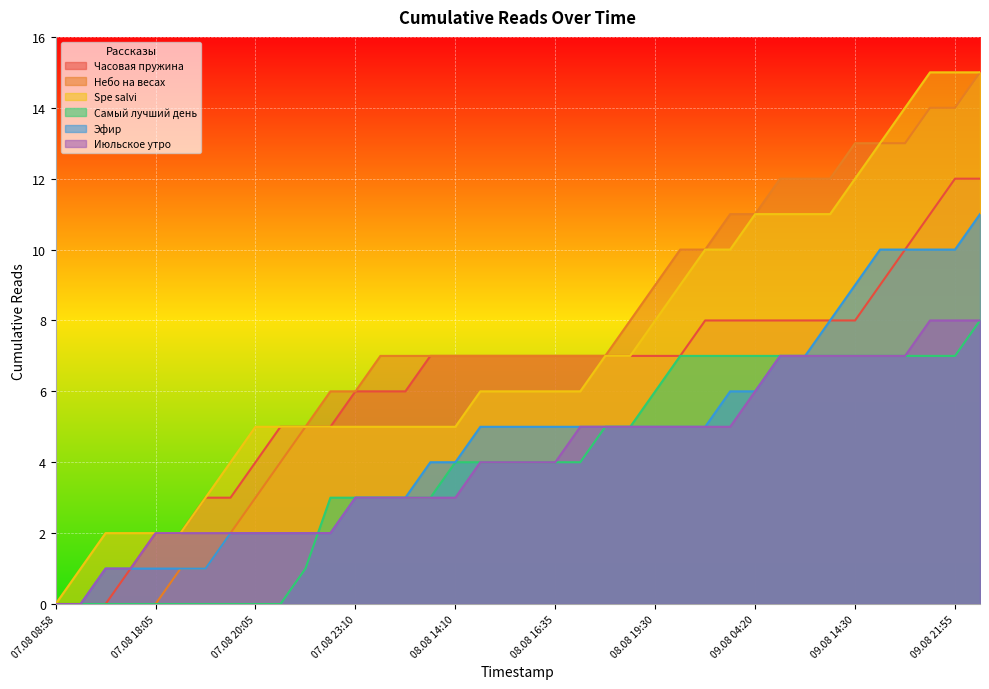

The Самый лучший день series shows 3 at 09.08 06:30. True or false?

False